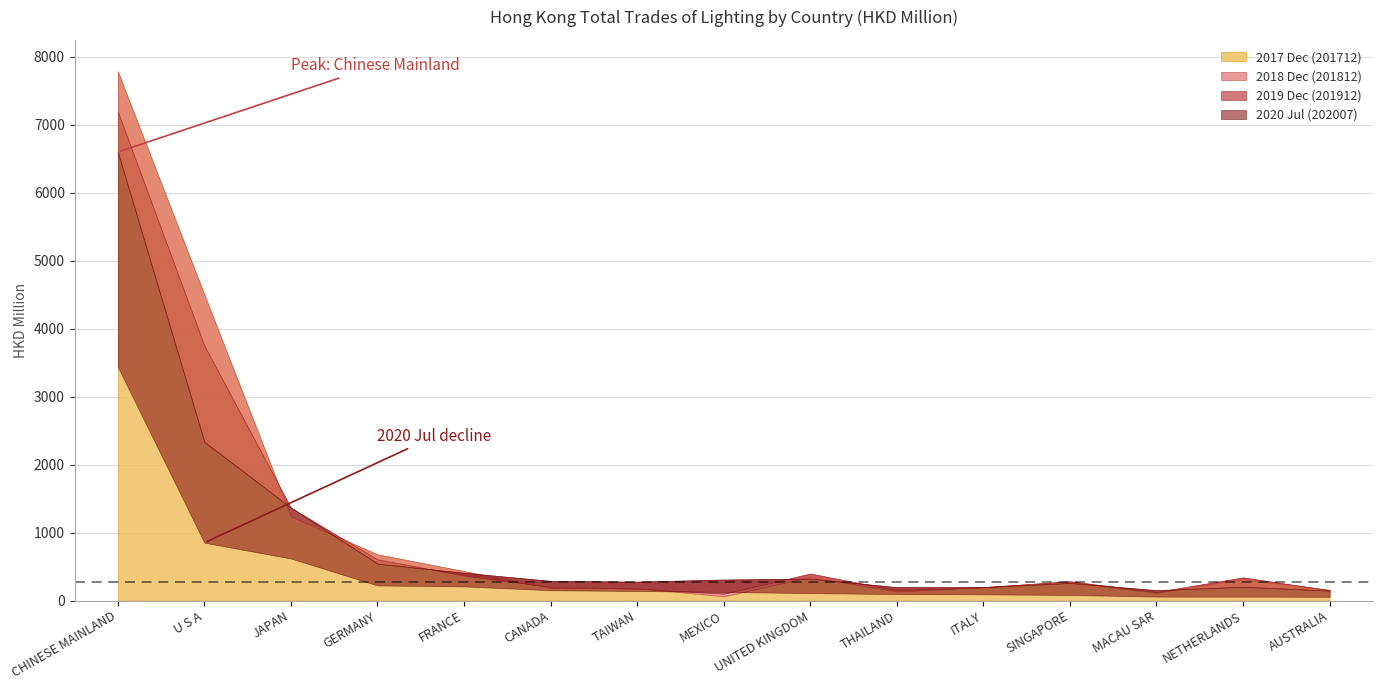

What is the difference between the highest and lowest values at AUSTRALIA?

103.3